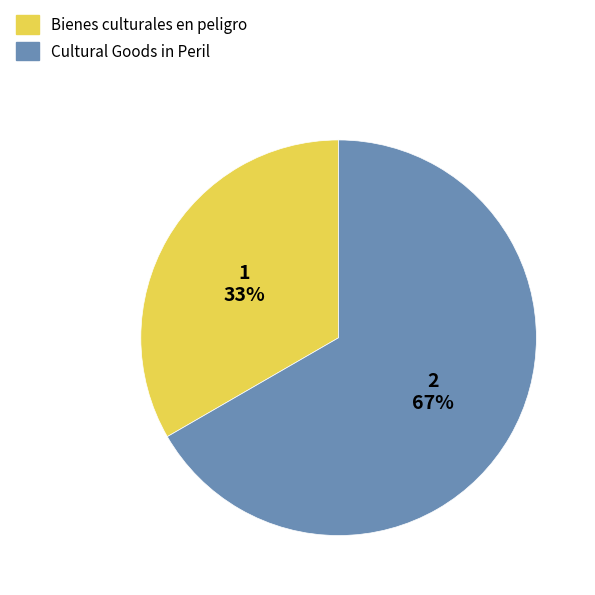

What is the largest slice in the pie chart?

Cultural Goods in Peril